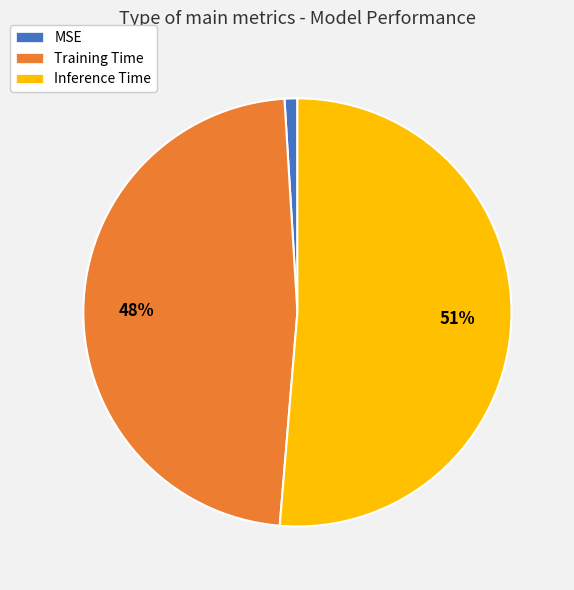

What percentage is the Inference Time slice, to the nearest percent?

51%